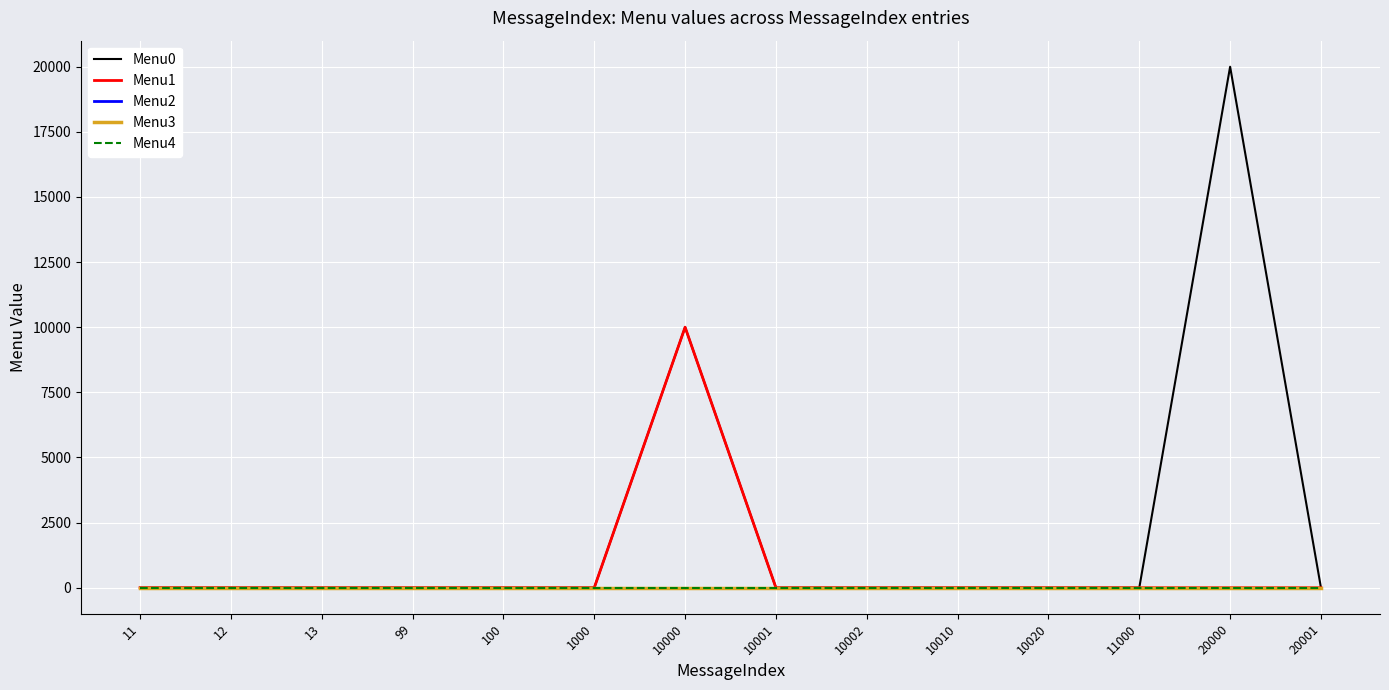

At which category does the chart reach its peak across all series?

20000